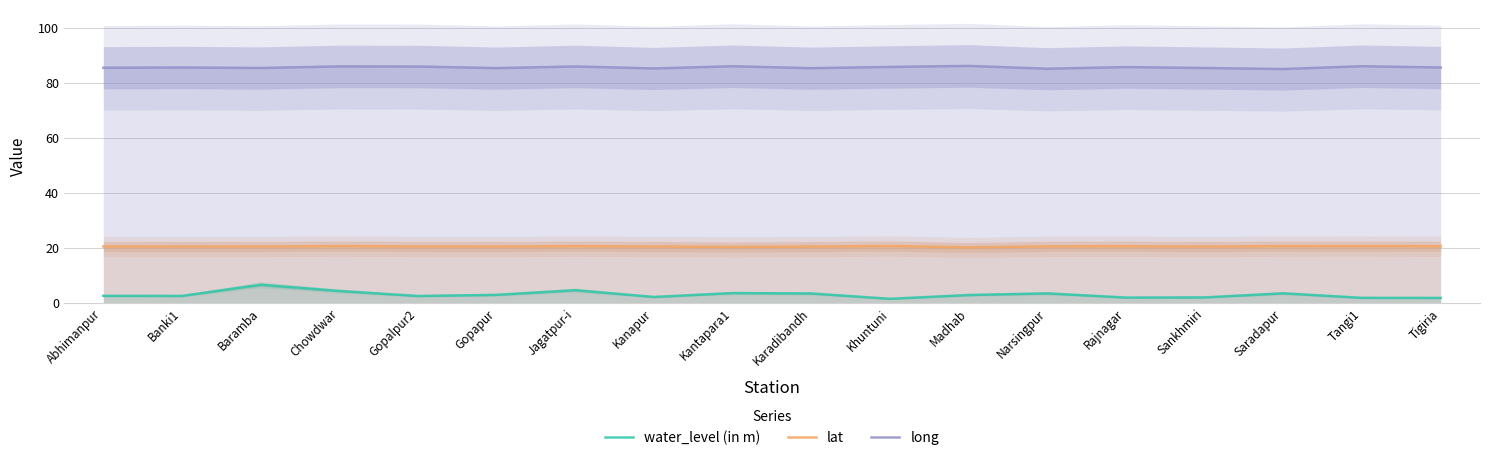

List the series in order of their overall mean, lowest first.

water_level (in m), lat, long